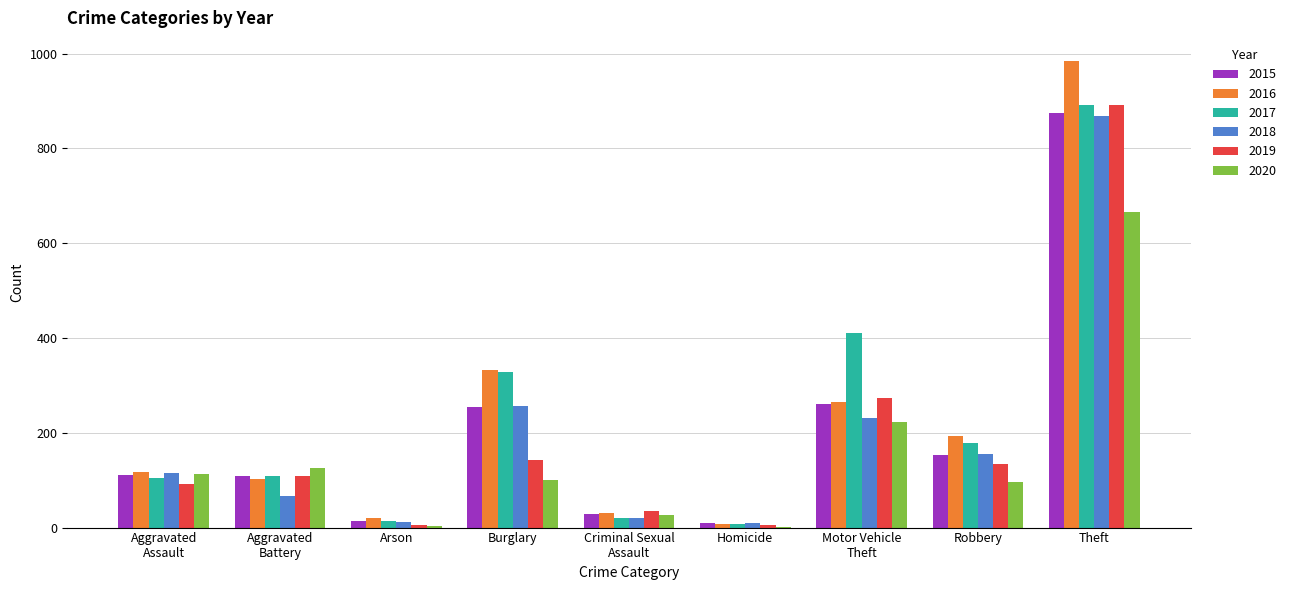

What is the greatest value displayed?

984